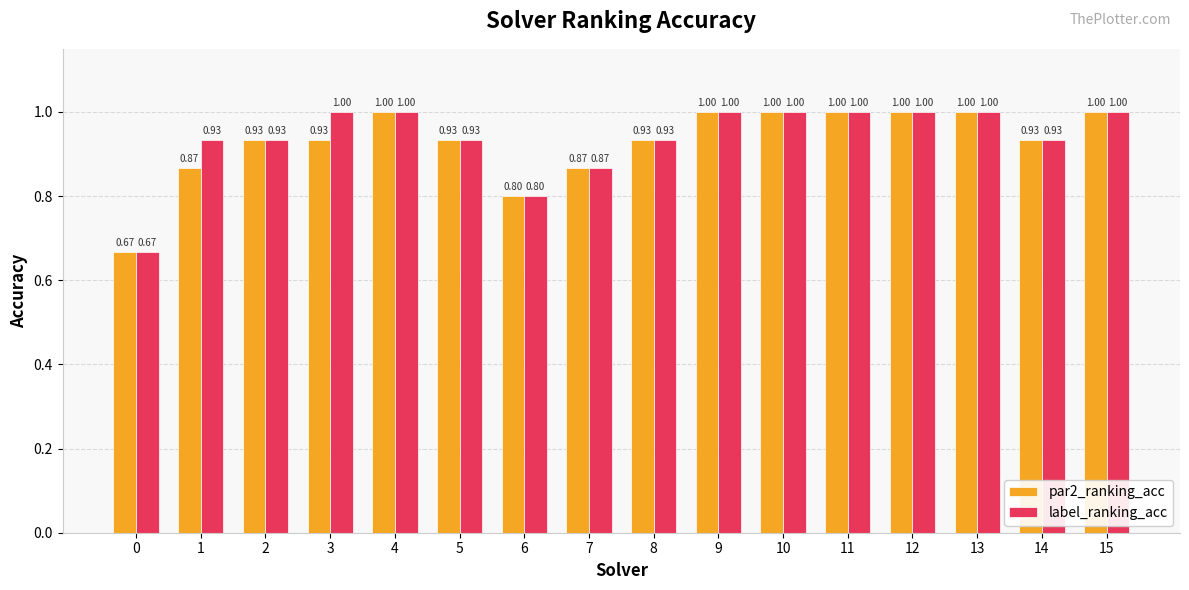

What is the total value across all series at 12?

2.0